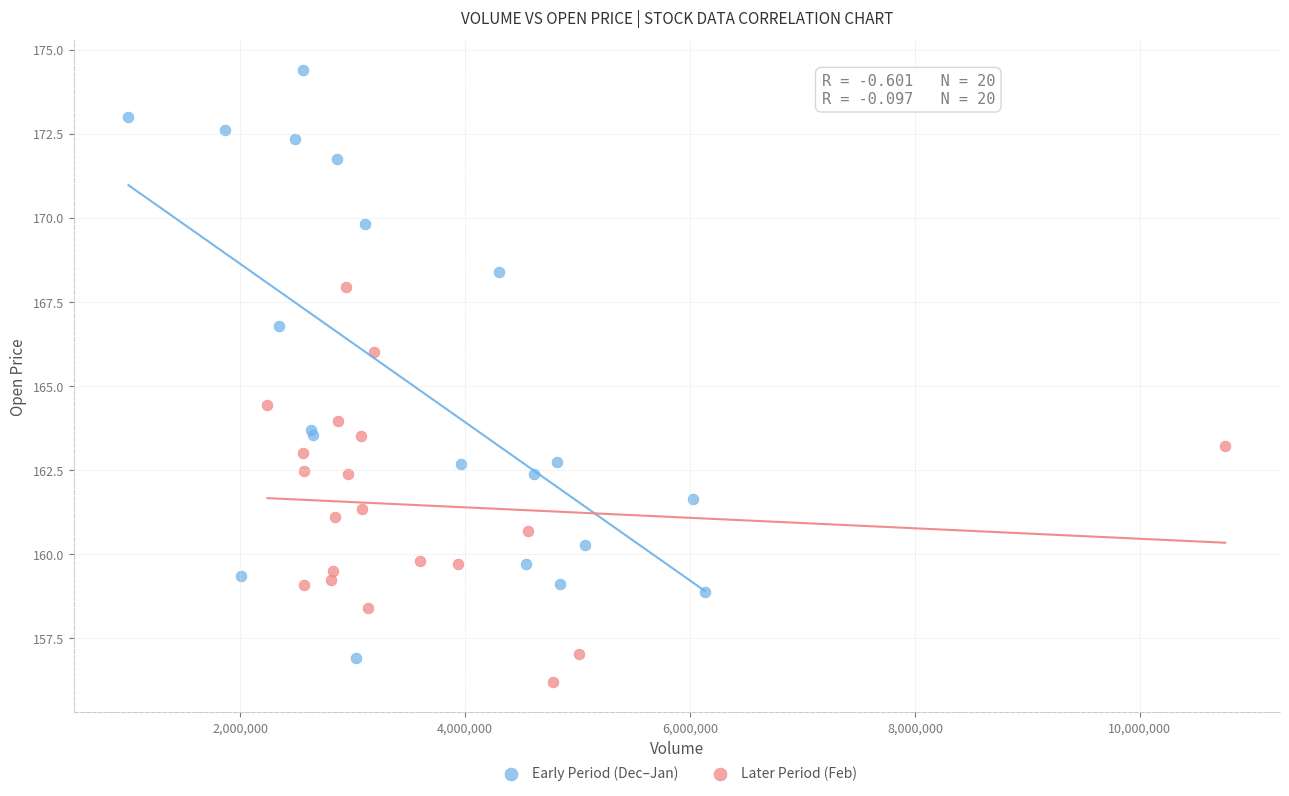

Which series contains the highest Y value?

Early Period (Dec–Jan)